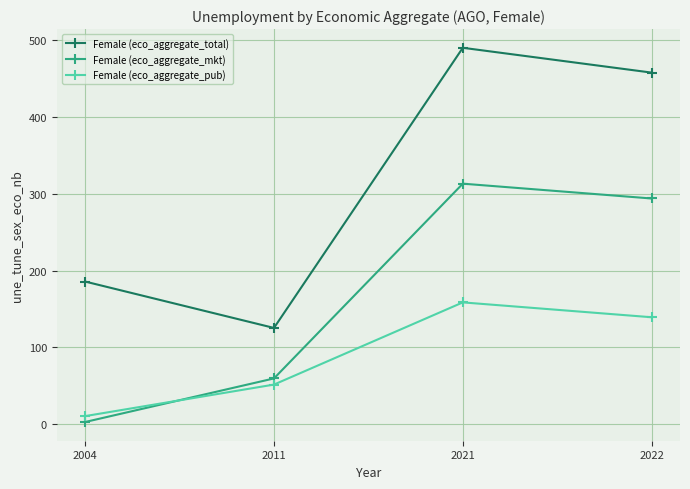

What is the difference between the highest and lowest values at 2021?

331.5